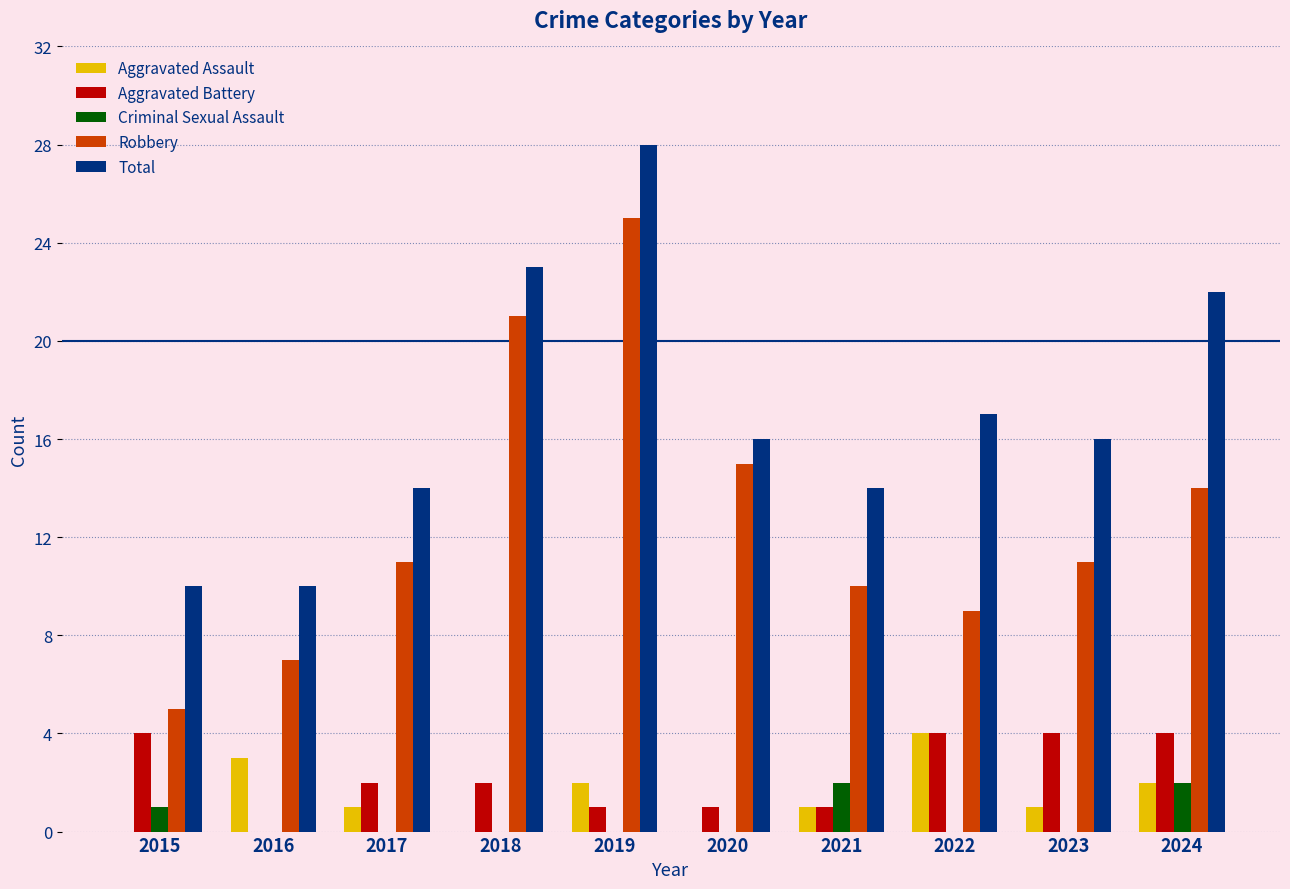

True or false: Robbery has a value of 8 at 2024.

False